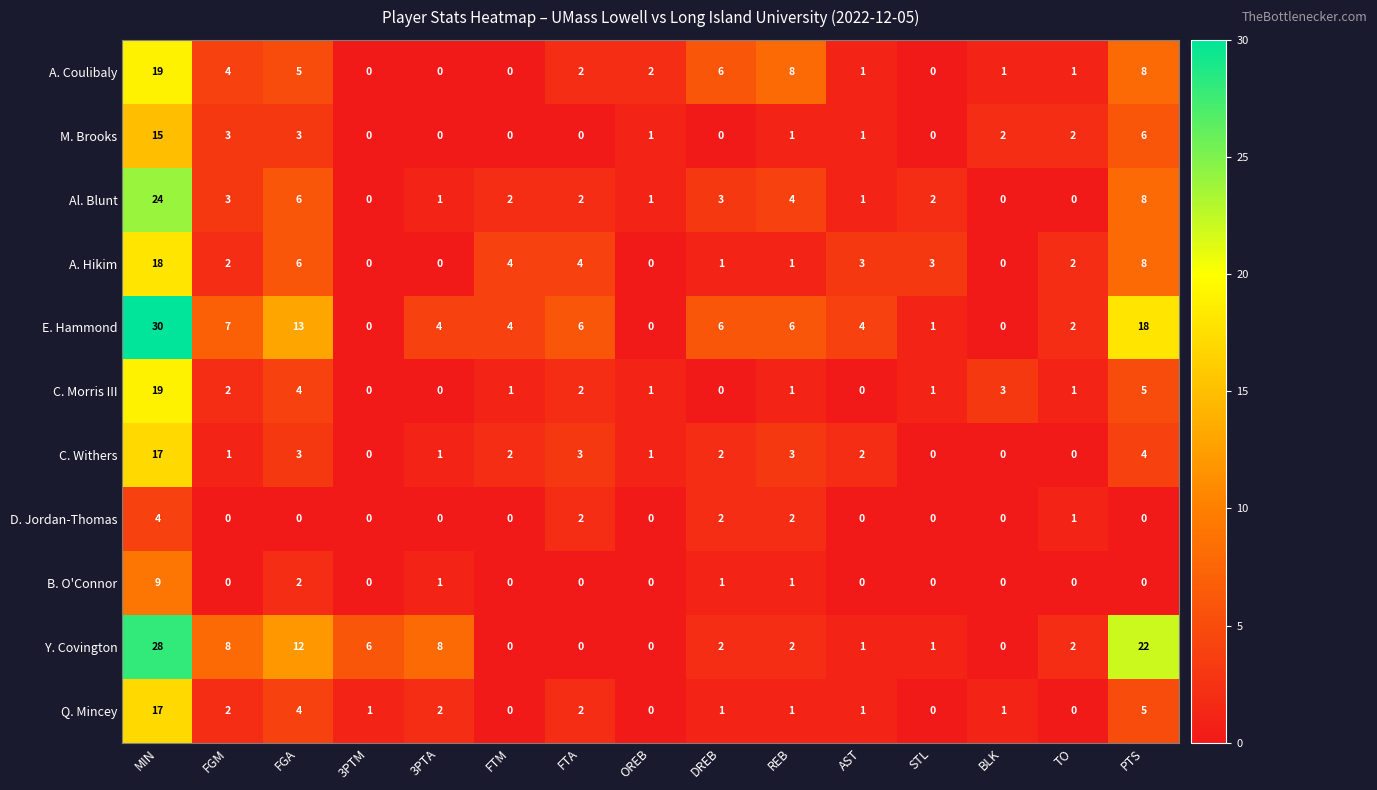

Between MIN and TO, which series saw the biggest shift?

E. Hammond